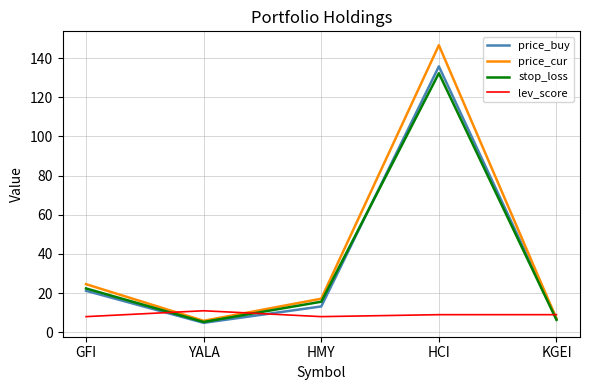

The value of stop_loss at GFI is 22.4. True or false?

True